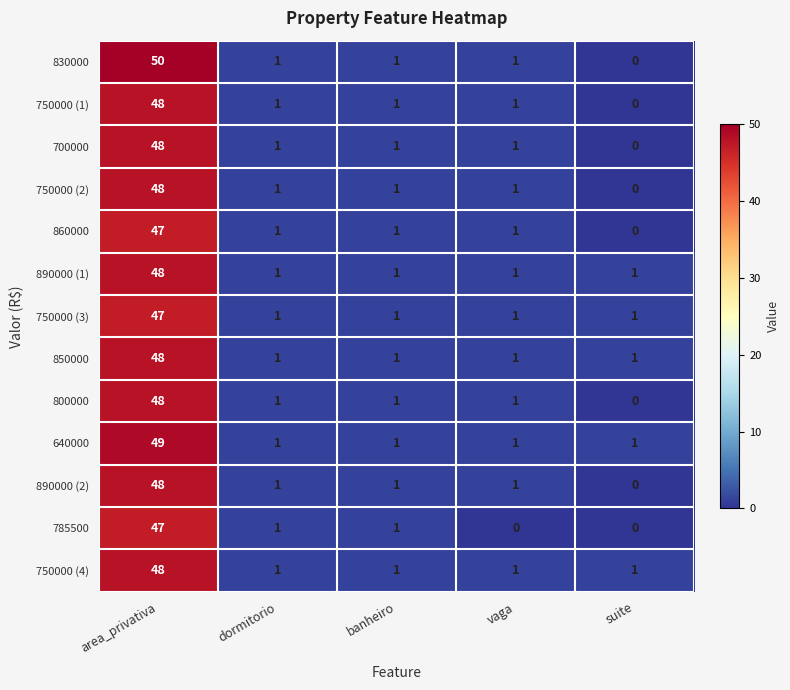

Which series has the widest spread of values?

830000